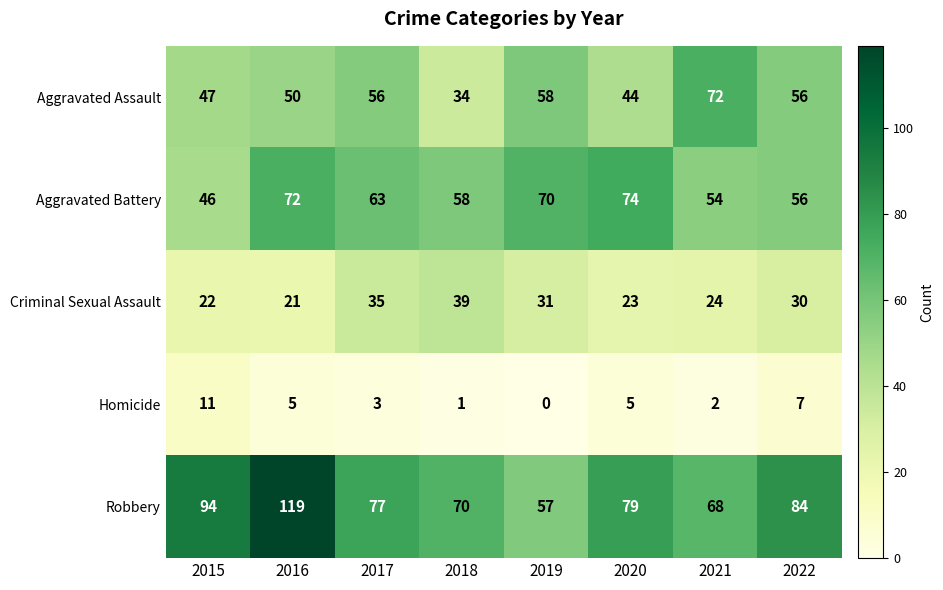

At how many categories does at least one series exceed 52?

8